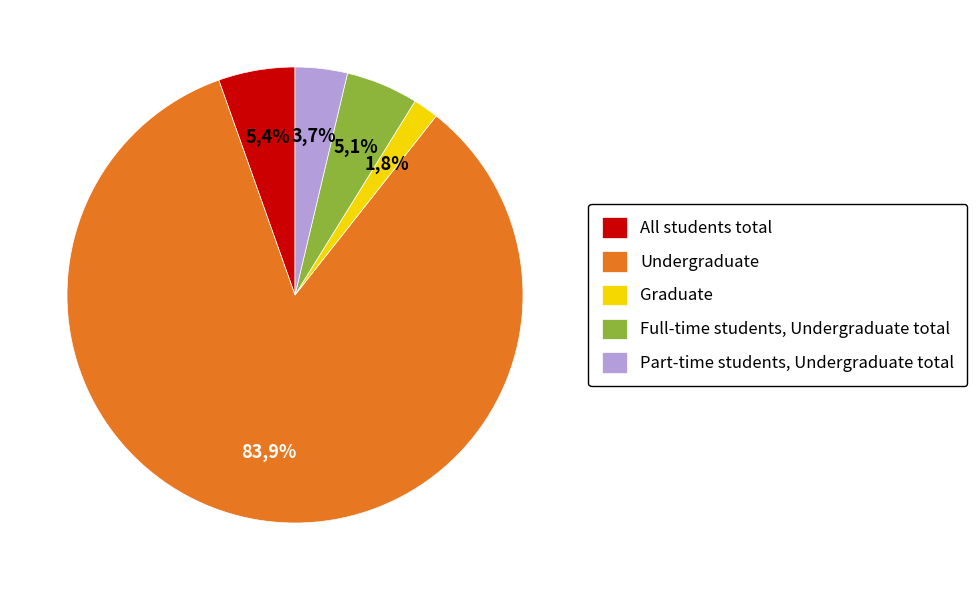

How many segments does this pie chart have?

5